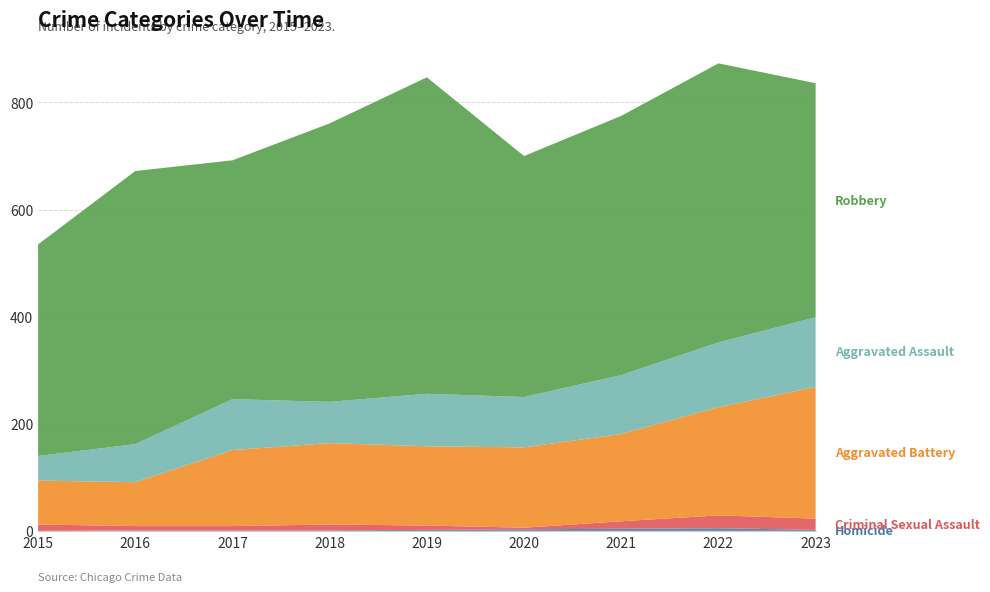

Reading left to right, list all the values displayed in this chart.

Homicide: 2015=0	2016=1	2017=1	2018=1	2019=2	2020=3	2021=4	2022=5	2023=2
Criminal Sexual Assault: 2015=12	2016=8	2017=8	2018=11	2019=8	2020=3	2021=14	2022=24	2023=21
Aggravated Battery: 2015=82	2016=82	2017=142	2018=152	2019=148	2020=150	2021=163	2022=202	2023=246
Aggravated Assault: 2015=46	2016=71	2017=95	2018=77	2019=98	2020=94	2021=110	2022=121	2023=130
Robbery: 2015=395	2016=510	2017=446	2018=520	2019=591	2020=450	2021=484	2022=521	2023=437